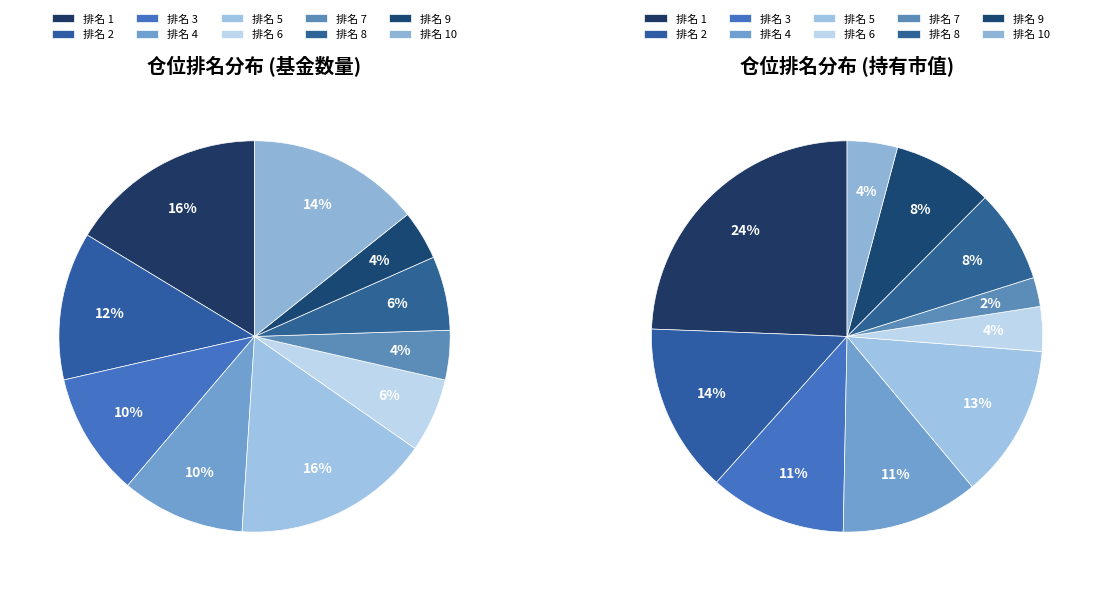

How many segments does this pie chart have?

10